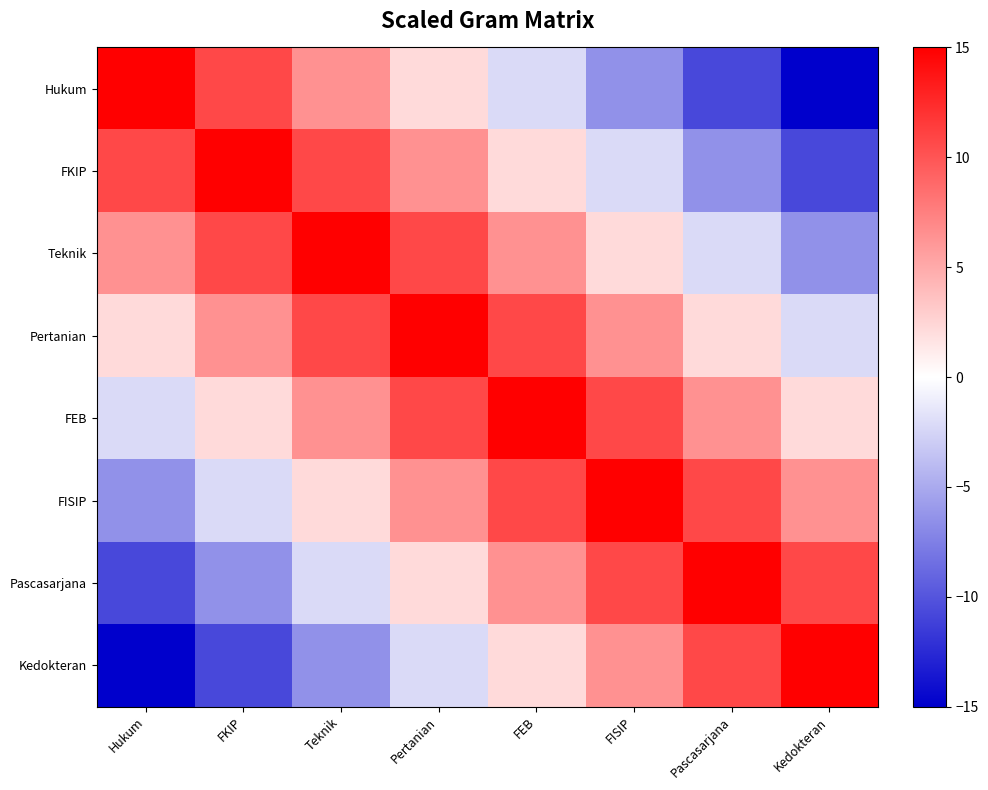

Reading right to left, extract all data points from this chart.

Hukum: Kedokteran=-15.0	Pascasarjana=-10.7	FISIP=-6.4	FEB=-2.1	Pertanian=2.1	Teknik=6.4	FKIP=10.7	Hukum=15.0
FKIP: Kedokteran=-10.7	Pascasarjana=-6.4	FISIP=-2.1	FEB=2.1	Pertanian=6.4	Teknik=10.7	FKIP=15.0	Hukum=10.7
Teknik: Kedokteran=-6.4	Pascasarjana=-2.1	FISIP=2.1	FEB=6.4	Pertanian=10.7	Teknik=15.0	FKIP=10.7	Hukum=6.4
Pertanian: Kedokteran=-2.1	Pascasarjana=2.1	FISIP=6.4	FEB=10.7	Pertanian=15.0	Teknik=10.7	FKIP=6.4	Hukum=2.1
FEB: Kedokteran=2.1	Pascasarjana=6.4	FISIP=10.7	FEB=15.0	Pertanian=10.7	Teknik=6.4	FKIP=2.1	Hukum=-2.1
FISIP: Kedokteran=6.4	Pascasarjana=10.7	FISIP=15.0	FEB=10.7	Pertanian=6.4	Teknik=2.1	FKIP=-2.1	Hukum=-6.4
Pascasarjana: Kedokteran=10.7	Pascasarjana=15.0	FISIP=10.7	FEB=6.4	Pertanian=2.1	Teknik=-2.1	FKIP=-6.4	Hukum=-10.7
Kedokteran: Kedokteran=15.0	Pascasarjana=10.7	FISIP=6.4	FEB=2.1	Pertanian=-2.1	Teknik=-6.4	FKIP=-10.7	Hukum=-15.0